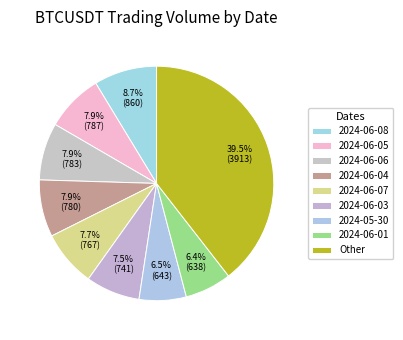

How many slices are in this pie chart?

9